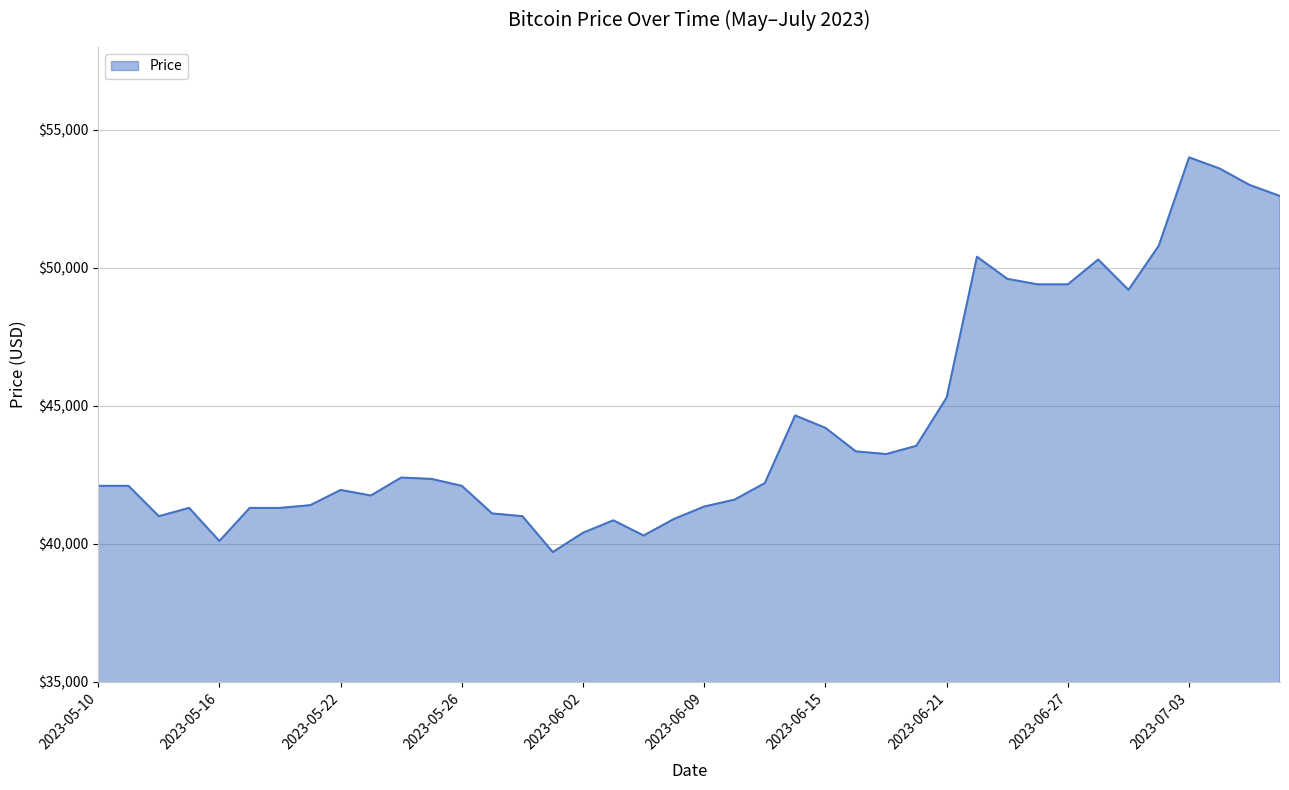

How many lines are shown in the chart?

1